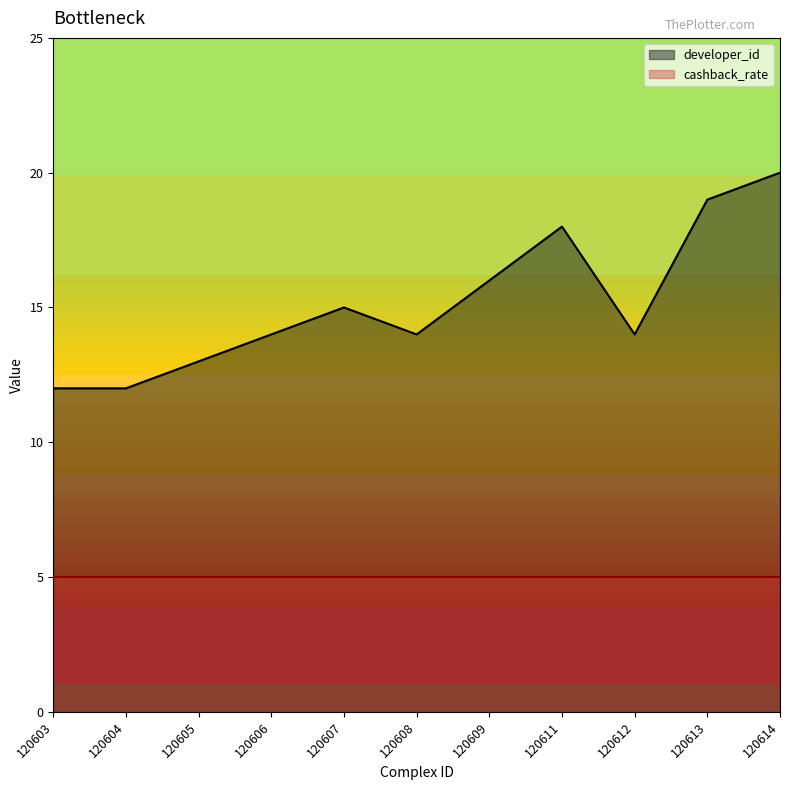

Read the value at 120609.

16